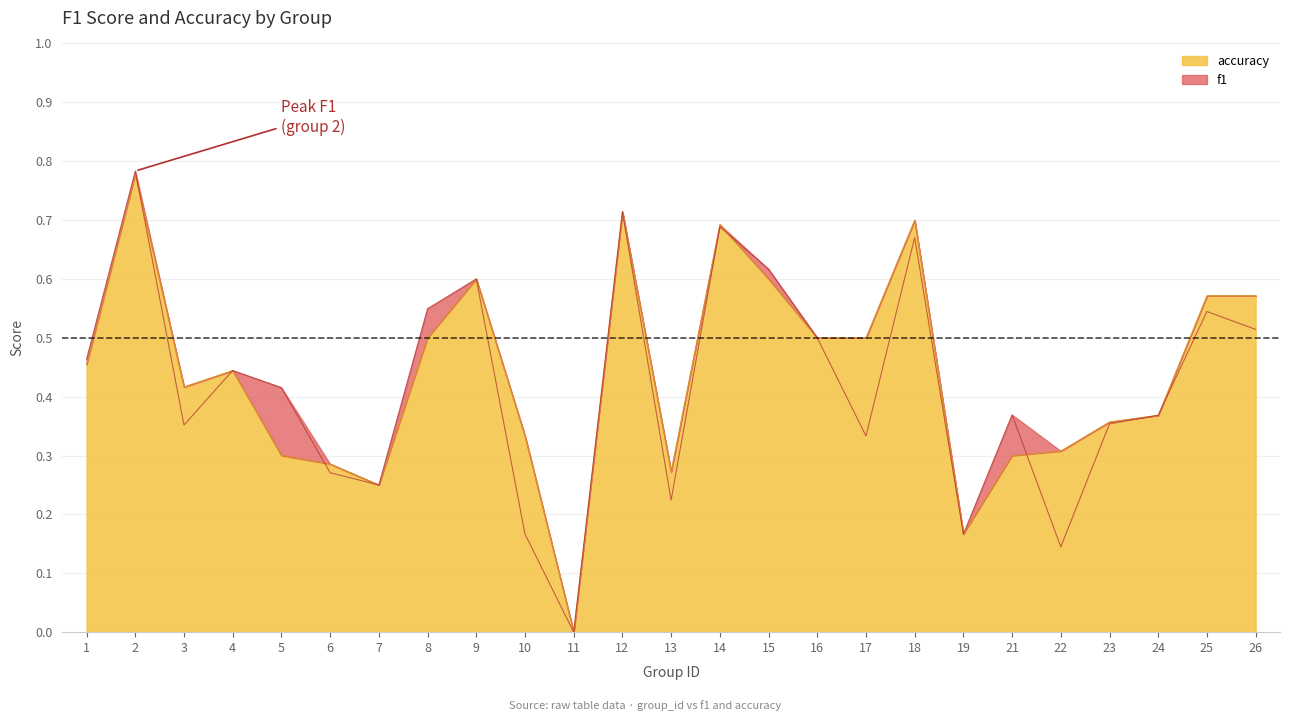

True or false: f1 has more than 0 points higher than both neighbors.

True